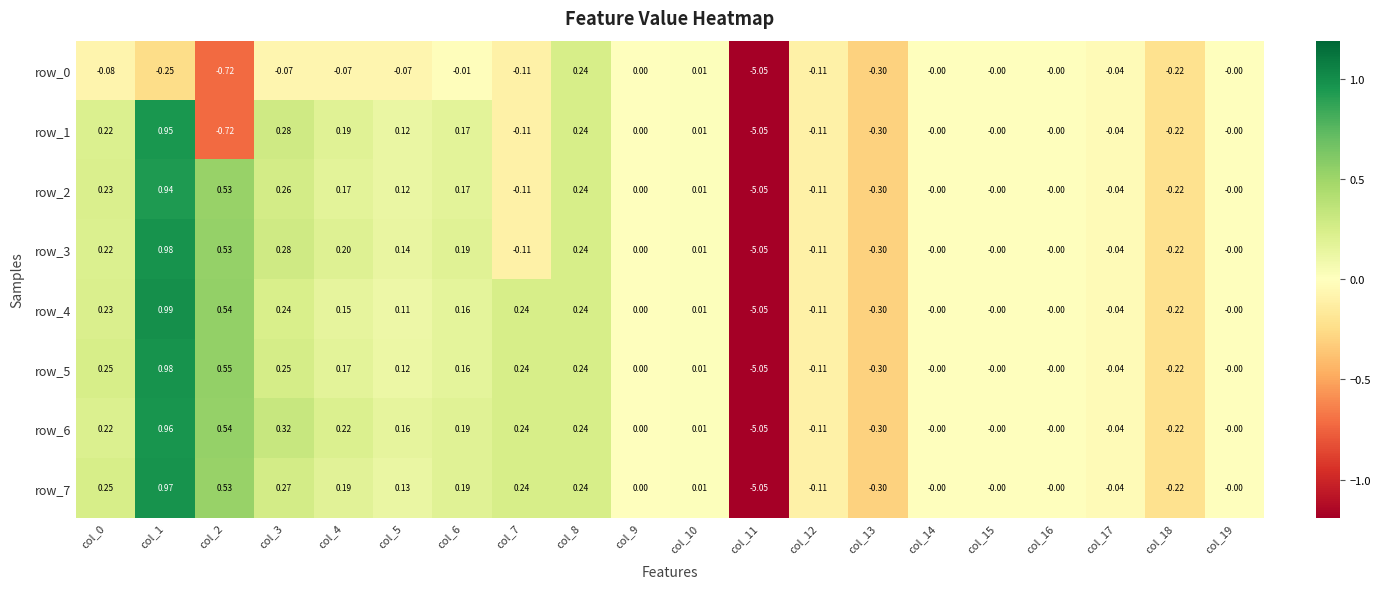

At which category is the sum across all series the highest?

col_1